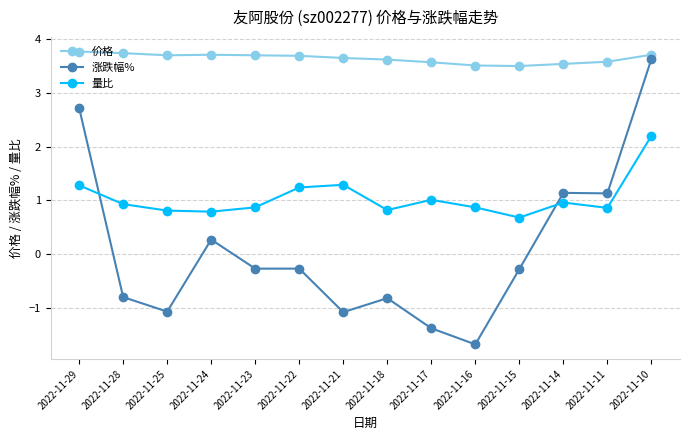

What is the total value across all series at 2022-11-14?

5.6